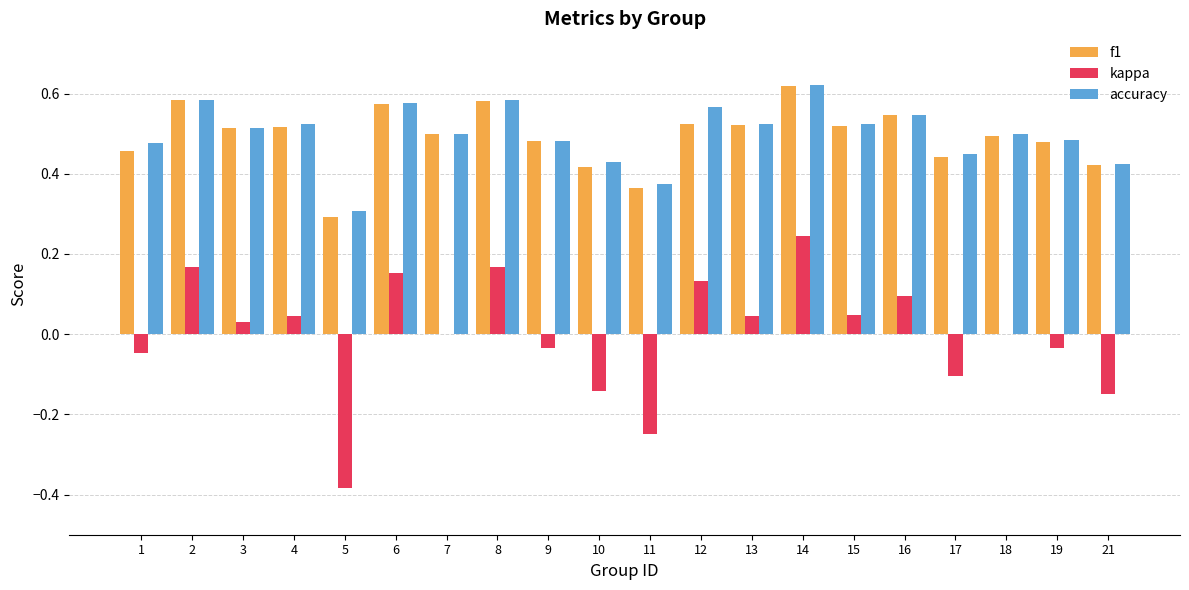

What is the sum of the accuracy values at 17 and 11?

0.8